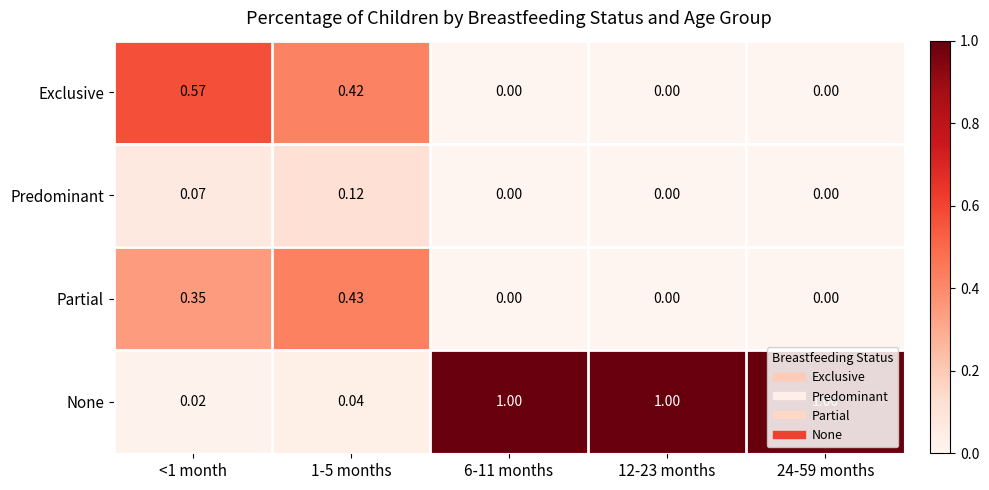

Which series changed the most between 1-5 months and 6-11 months?

None